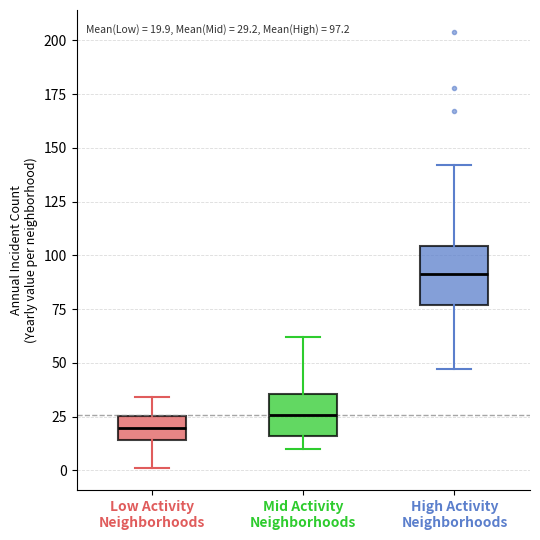

Comparing the boxes themselves (not the whiskers), which one is the tallest?

High Activity Neighborhoods